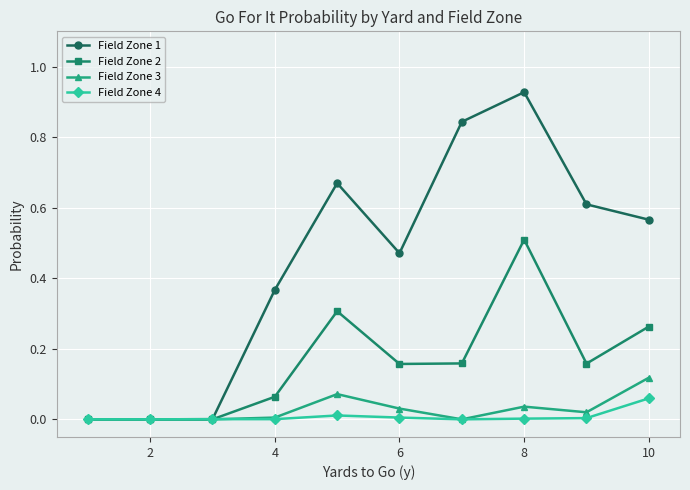

Which series has the largest range (max minus min)?

Field Zone 1